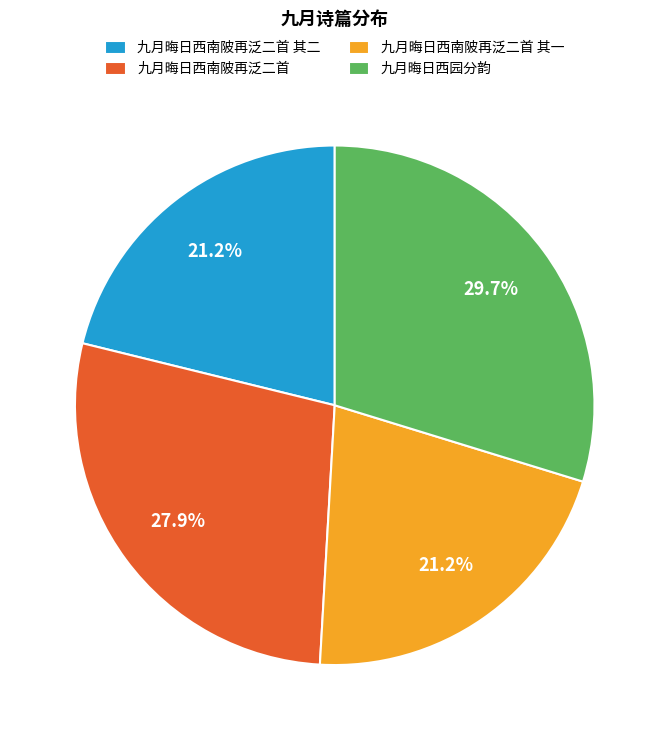

What percentage is the 九月晦日西南陂再泛二首 其二 slice, to the nearest percent?

21%